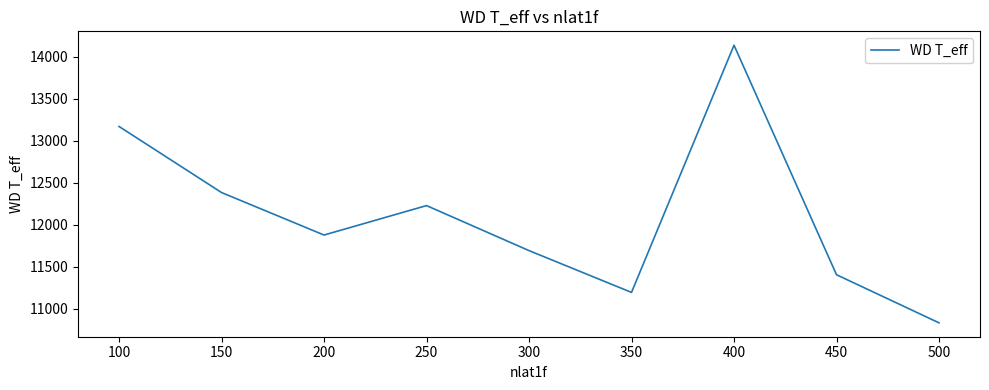

How many lines are shown in the chart?

1